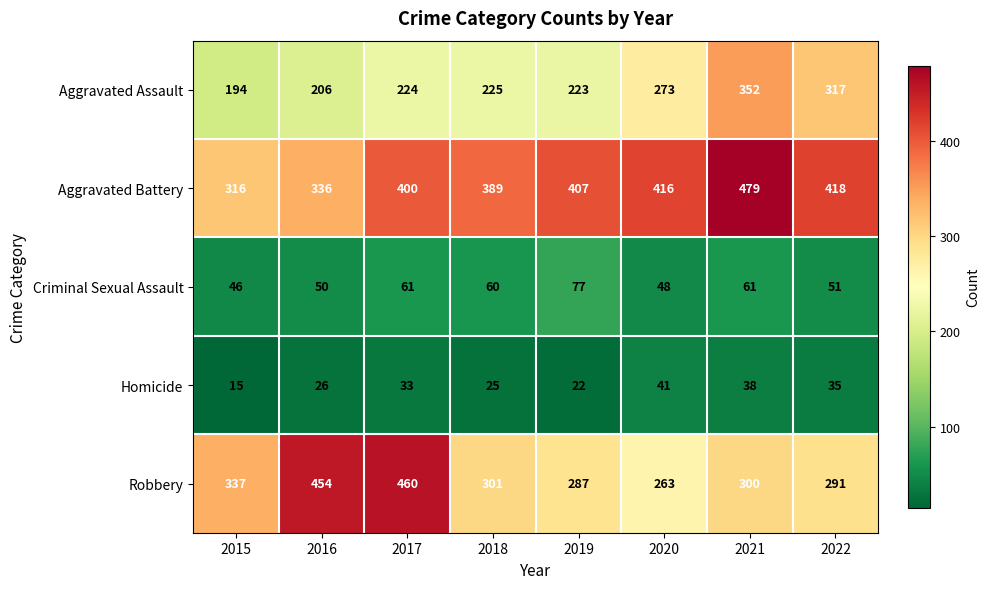

Is the value of Robbery at 2020 greater than the value of Criminal Sexual Assault at 2017?

Yes